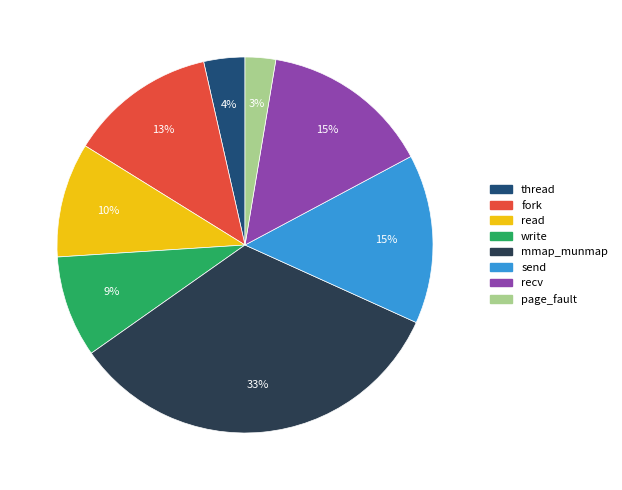

The page_fault slice represents 10% of the pie. True or false?

False